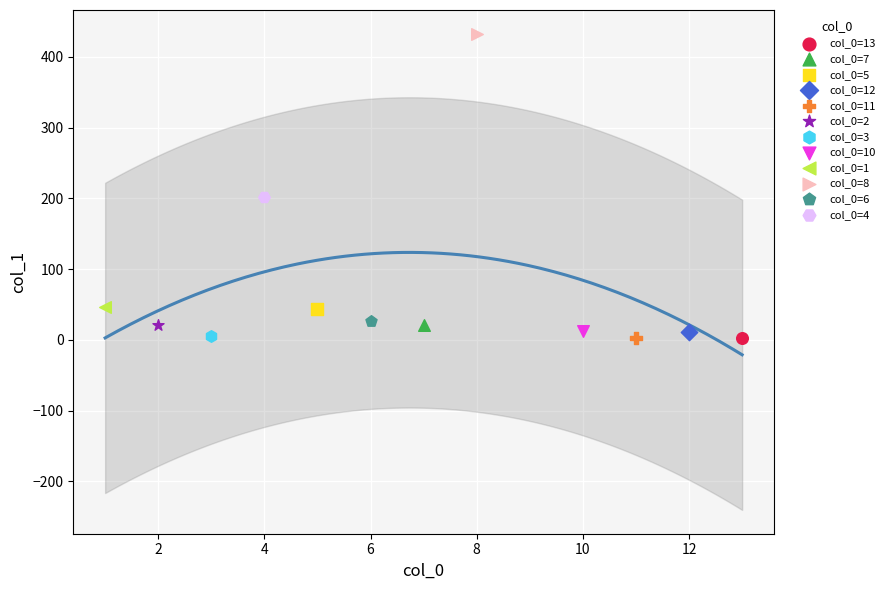

What are all the series names shown in the legend?

col_0=13, col_0=7, col_0=5, col_0=12, col_0=11, col_0=2, col_0=3, col_0=10, col_0=1, col_0=8, col_0=6, col_0=4